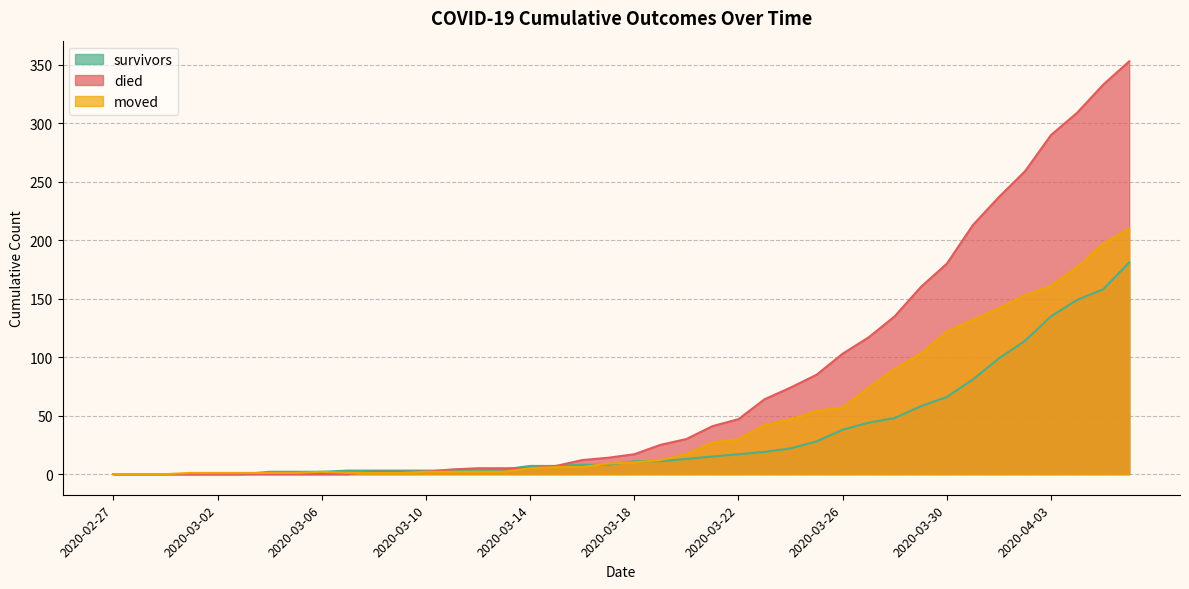

What is the value of the died point at the 33rd from the left?

180